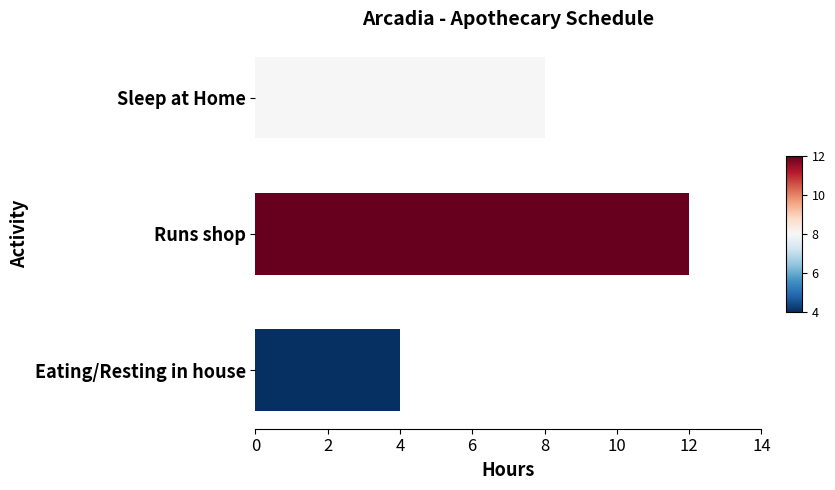

What value does the data have at Eating/Resting in house?

4